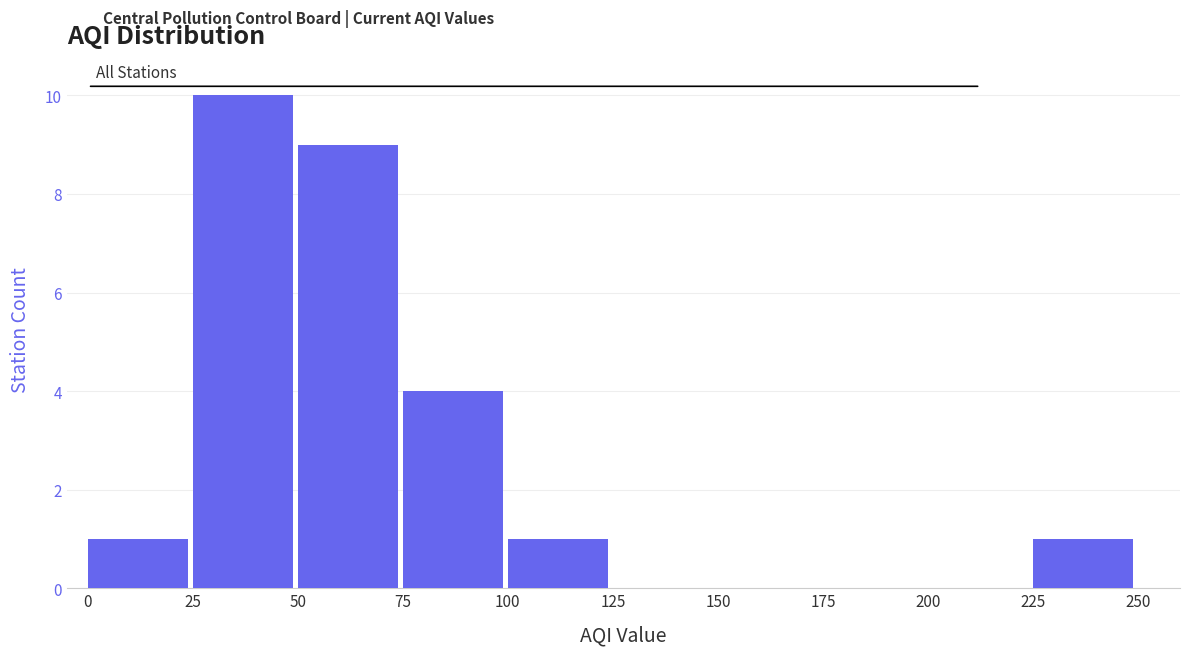

Over which range of the x-axis is the bar tallest?

25 to 50